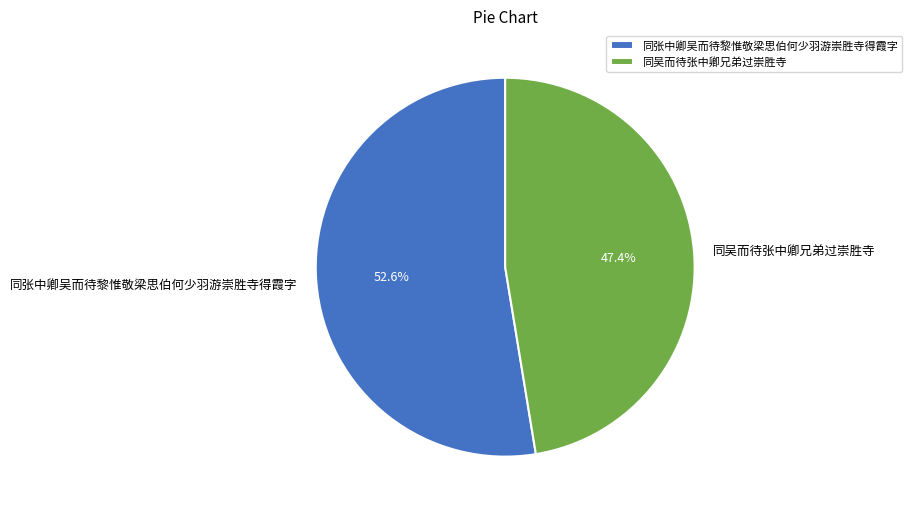

The 同张中卿吴而待黎惟敬梁思伯何少羽游崇胜寺得霞字 slice represents 53% of the pie. True or false?

True